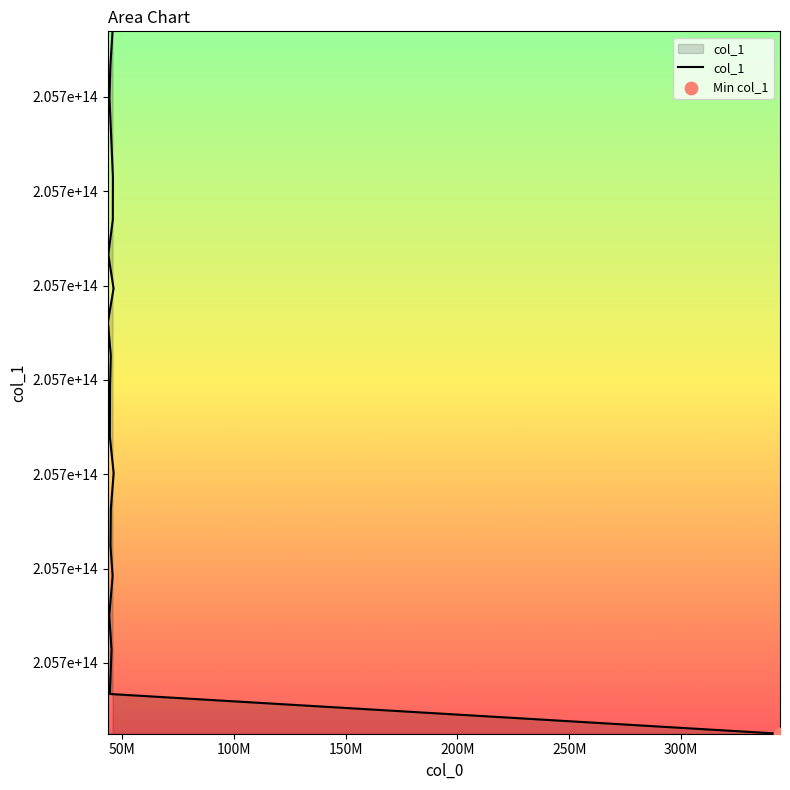

Between 44513962 and 46188688, which is larger?

46188688